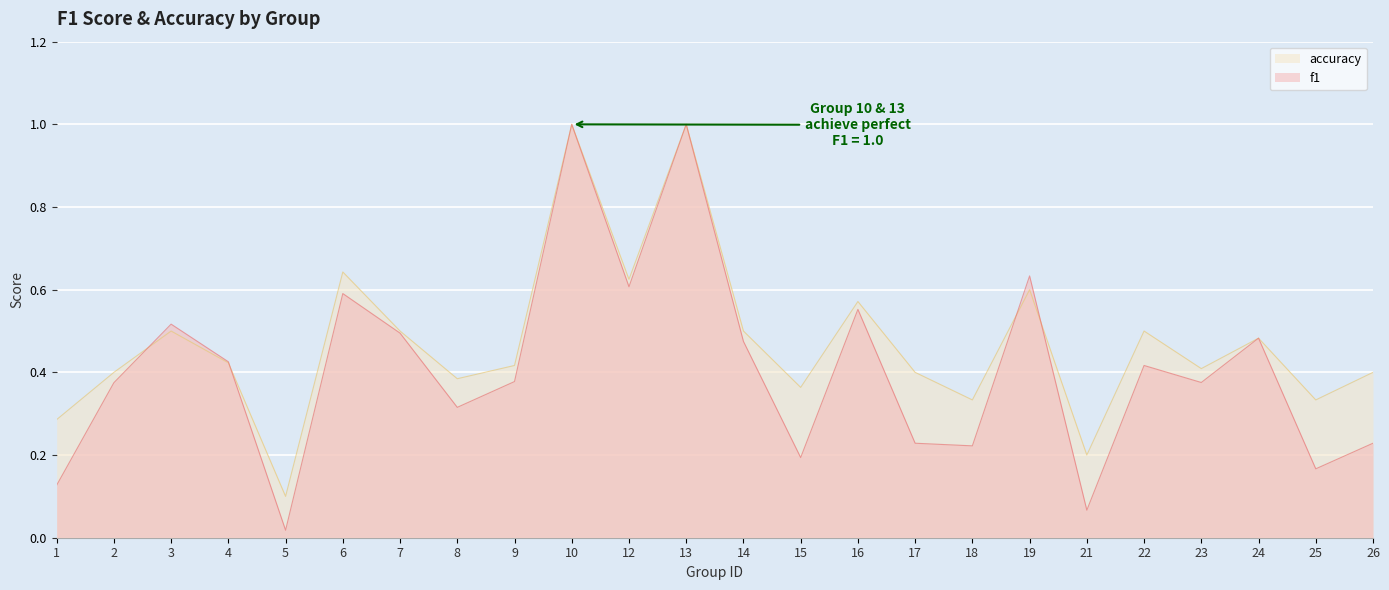

Between which two adjacent categories do f1 and accuracy first intersect?

2 and 3